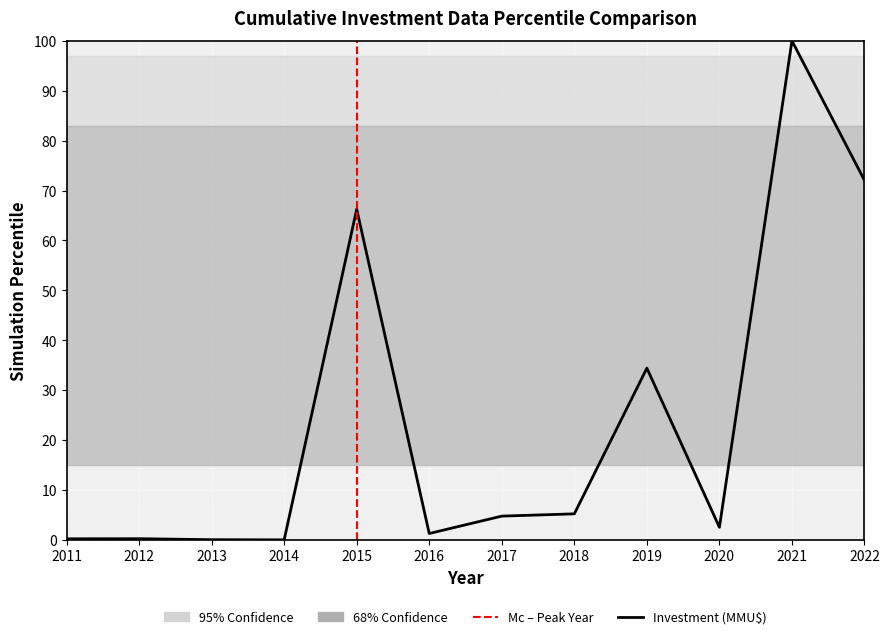

Which label corresponds to the largest value in the chart?

2021